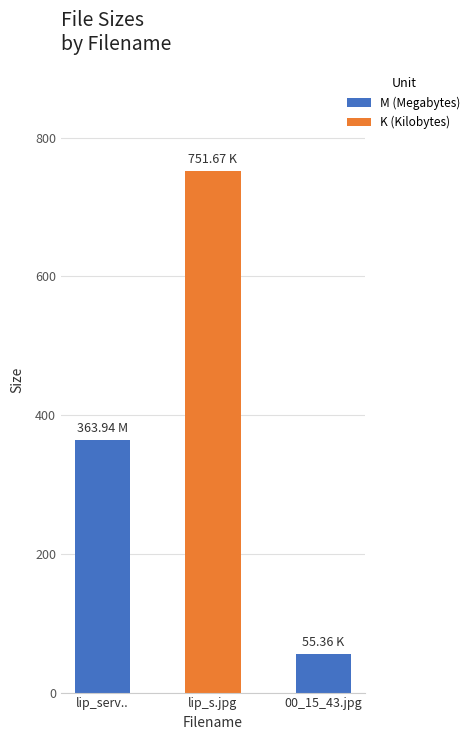

What is the label of the 2nd bar from the right?

lip_s.jpg